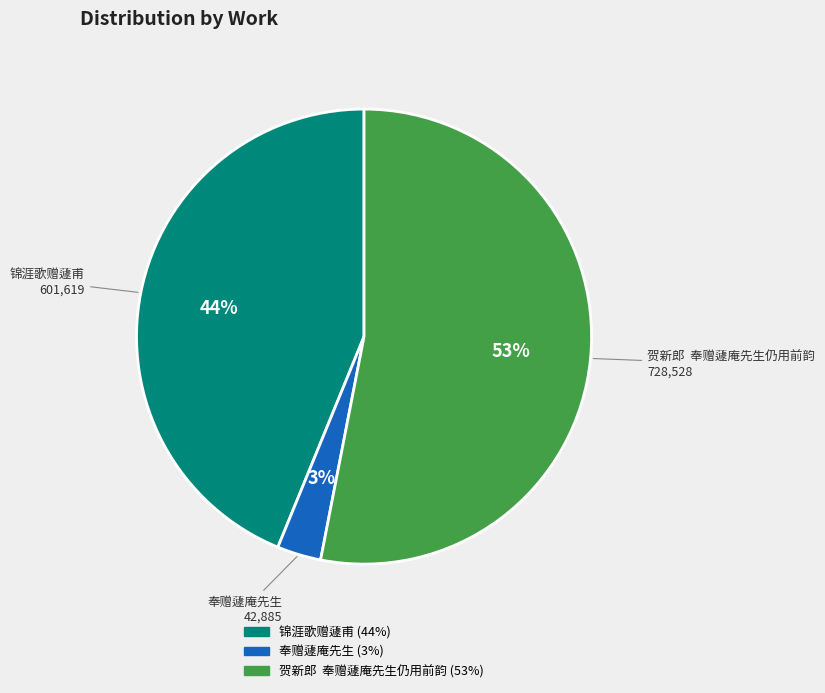

Do 奉赠蘧庵先生 and 锦涯歌赠蘧甫 together represent more than half of the pie?

No